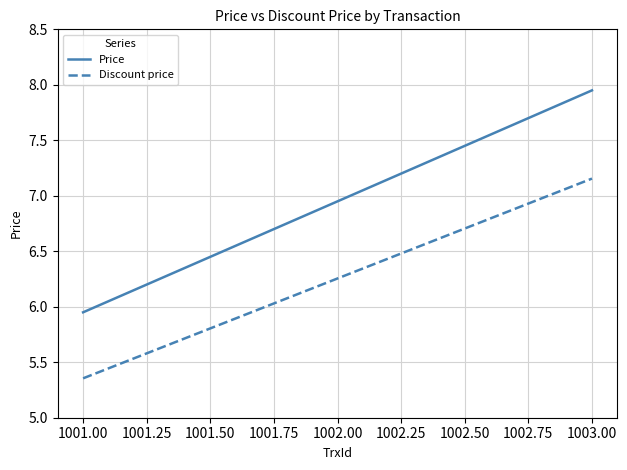

Which series has the largest range (max minus min)?

Price